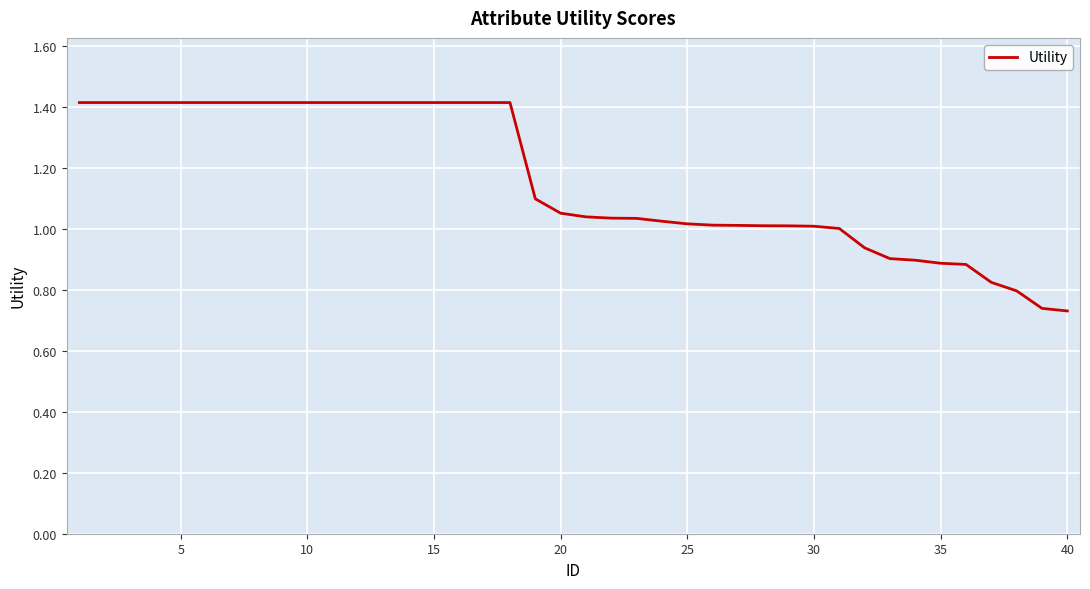

What is the maximum value shown in the chart?

1.4